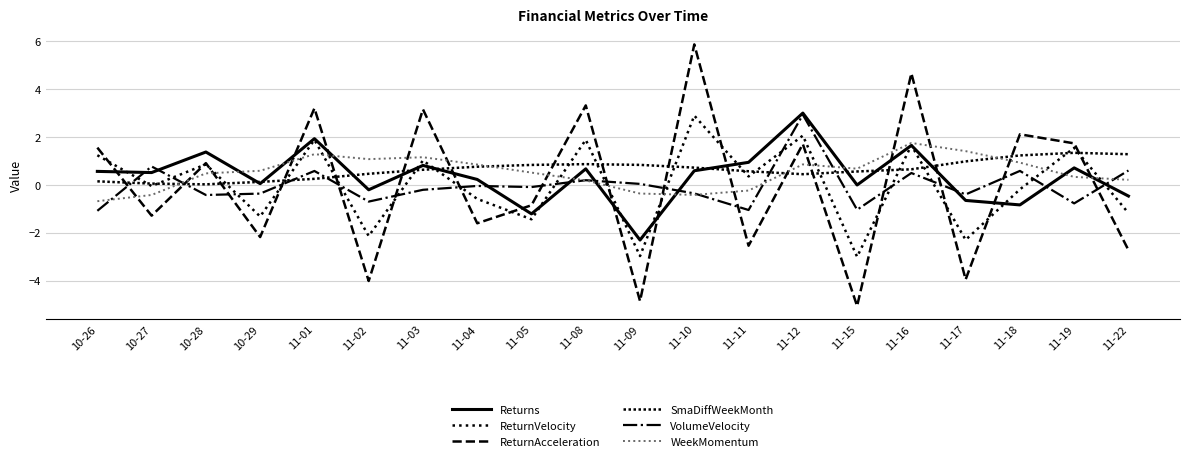

Where does the ReturnVelocity series first go above 0?

10-26